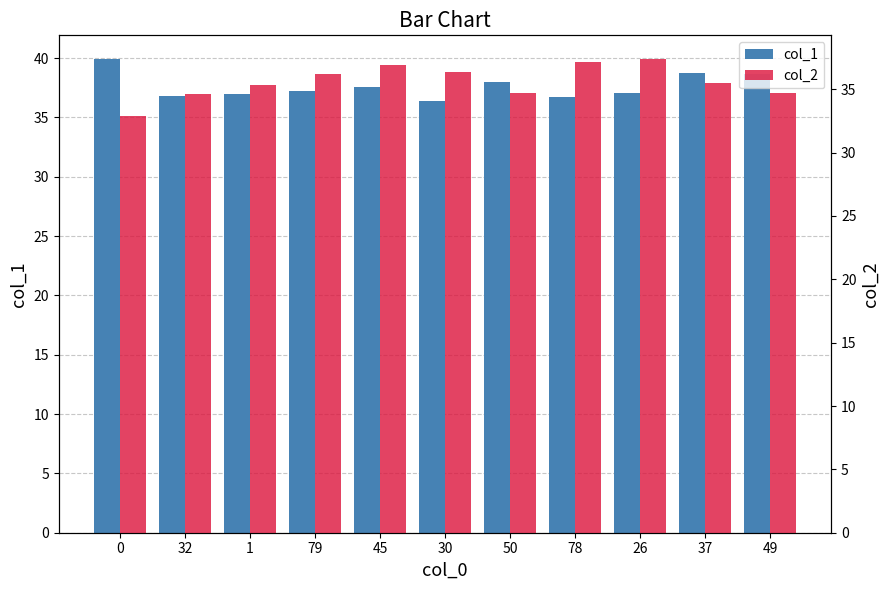

The value of col_2 at 79 is 36.2. True or false?

True